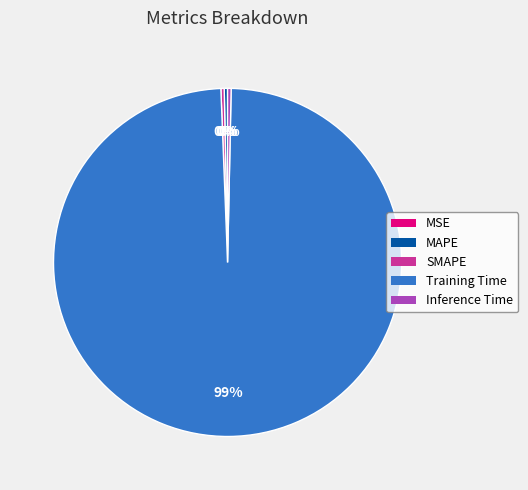

Which category has the biggest portion of the pie?

Training Time